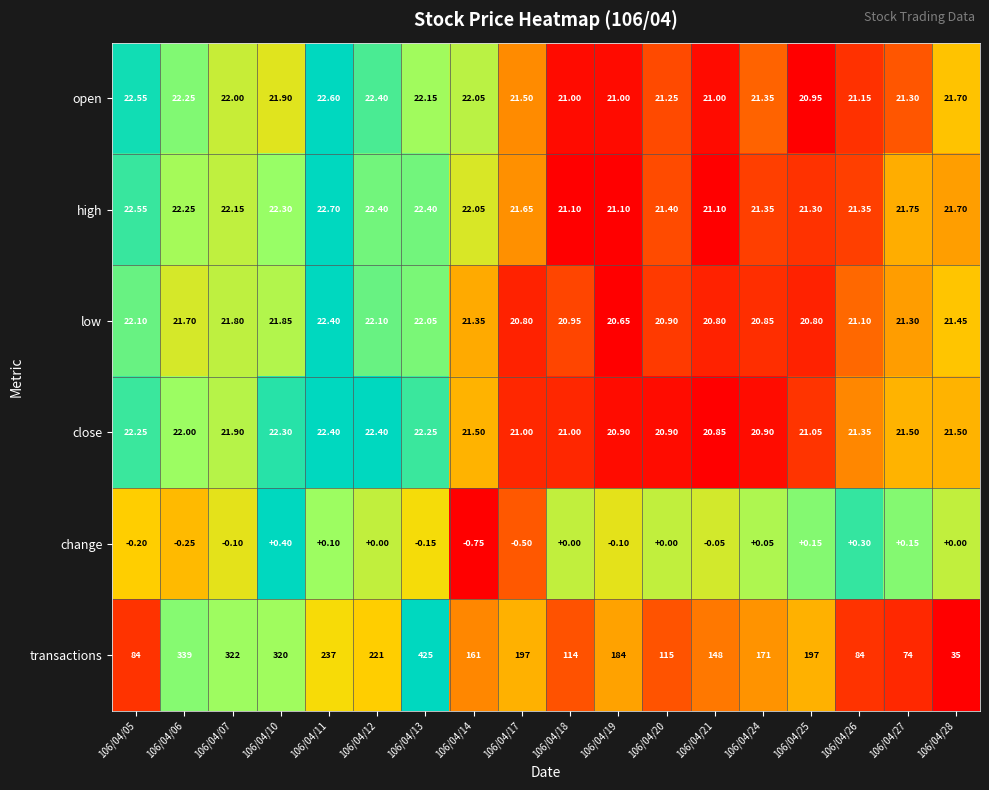

Which series changed the most between 106/04/07 and 106/04/19?

transactions